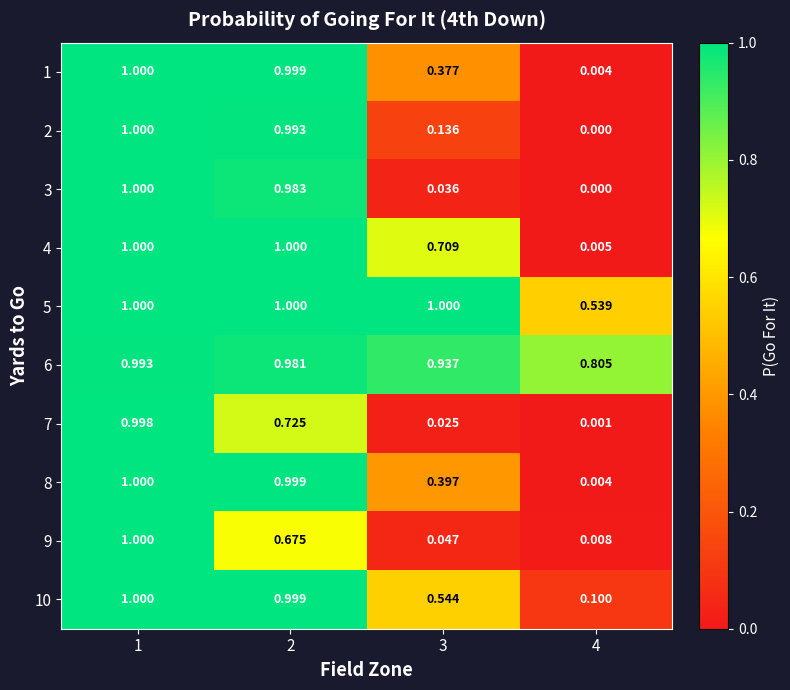

Is the value of 9 at 3 greater than the value of 10 at 1?

No